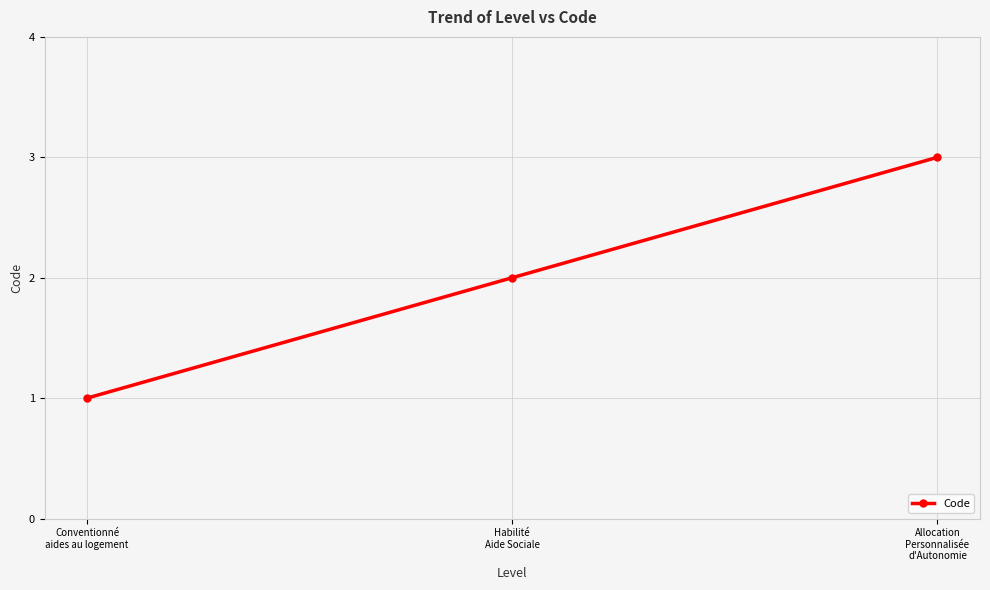

What is the greatest value displayed?

3